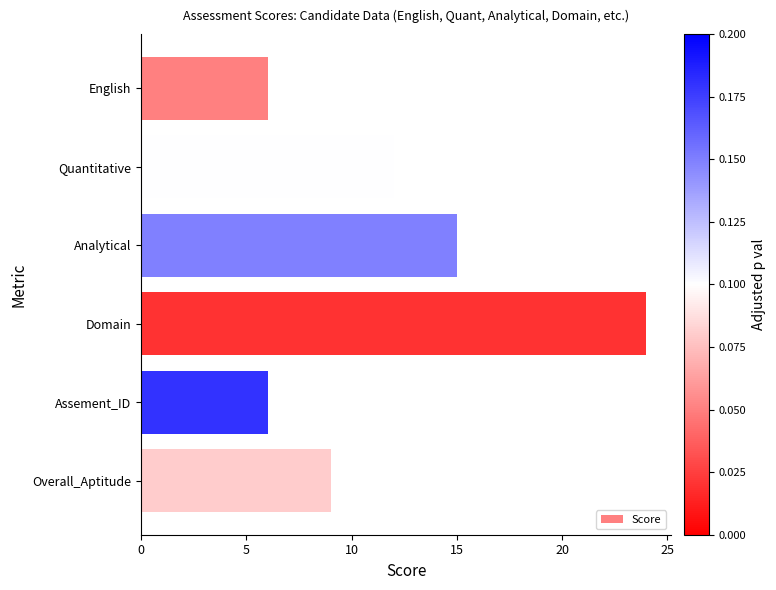

Are the bars grouped side by side (vs. stacked)?

No